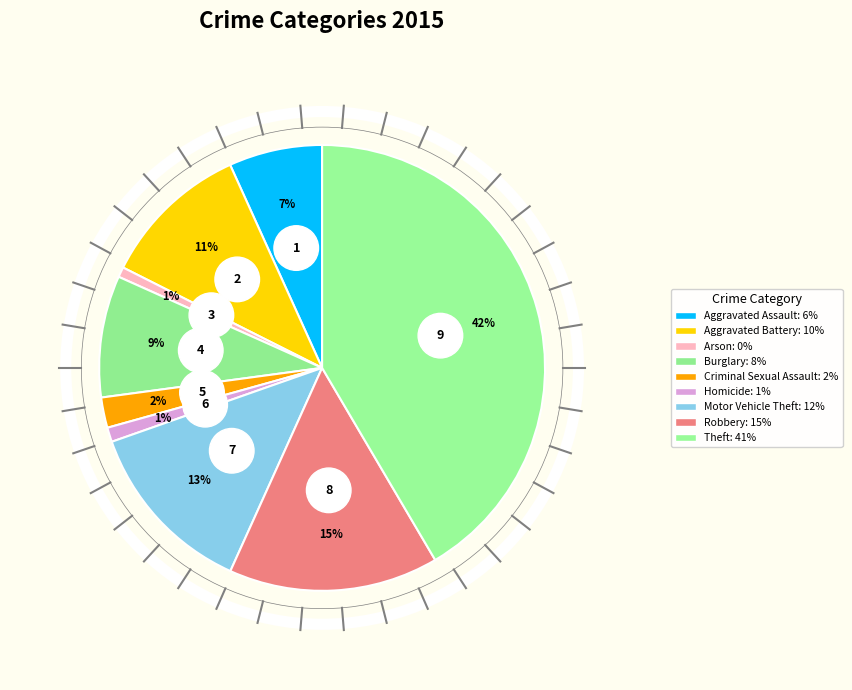

Which category has the smallest portion of the pie?

Arson